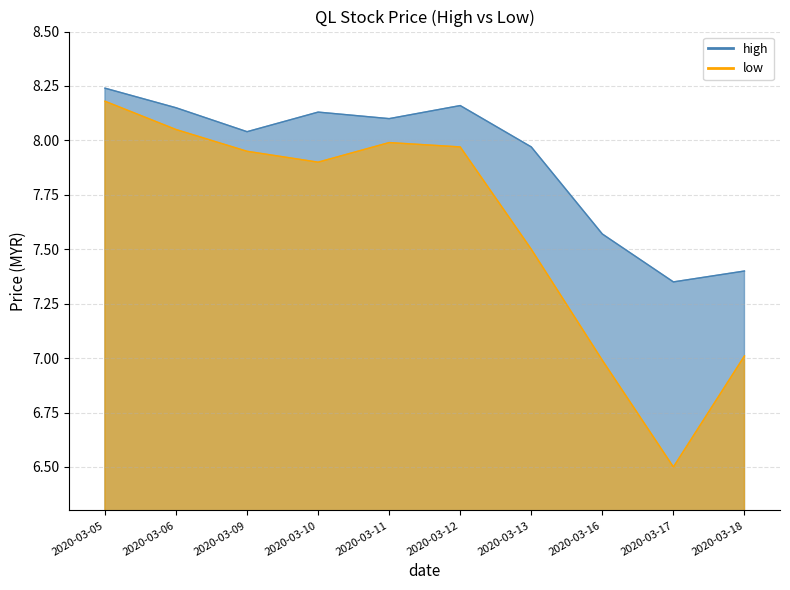

Reading left to right, list all the values displayed in this chart.

high: 8.2	8.2	8.0	8.1	8.1	8.2	8.0	7.6	7.3	7.4
low: 8.2	8.1	8.0	7.9	8.0	8.0	7.5	7.0	6.5	7.0